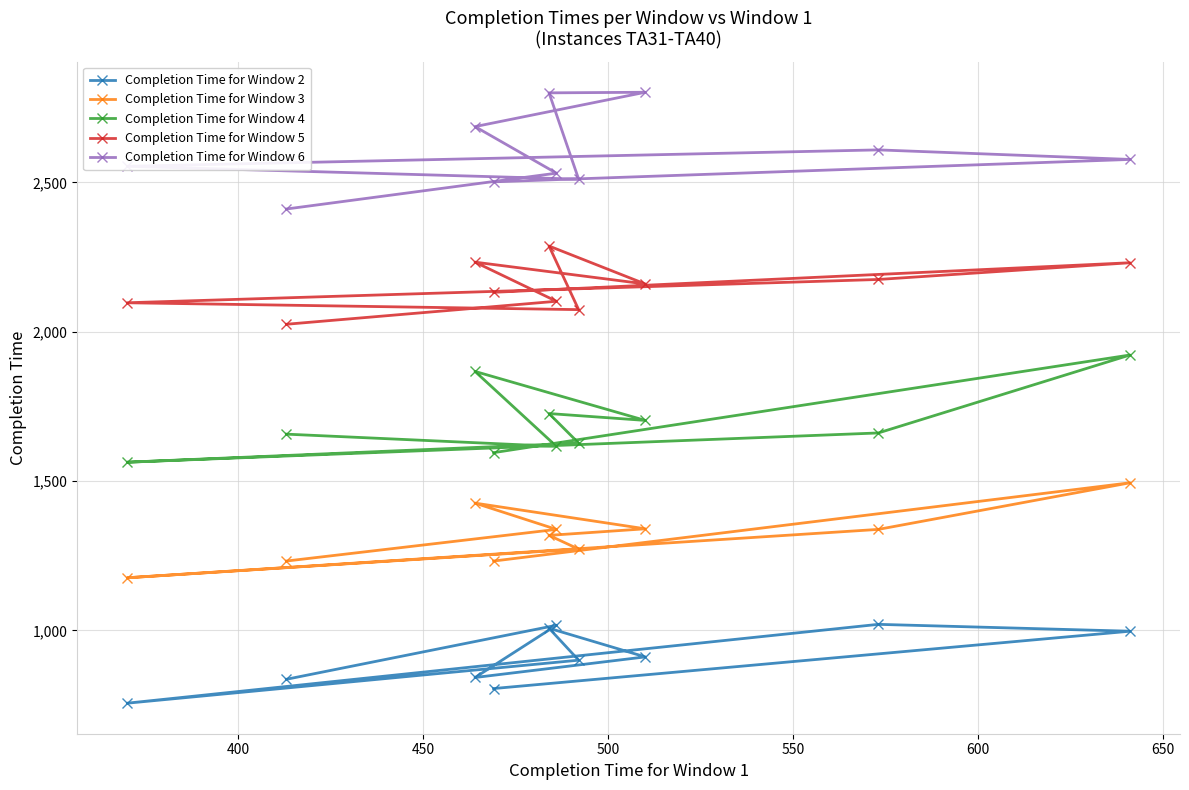

At how many categories does at least one series exceed 2375?

10